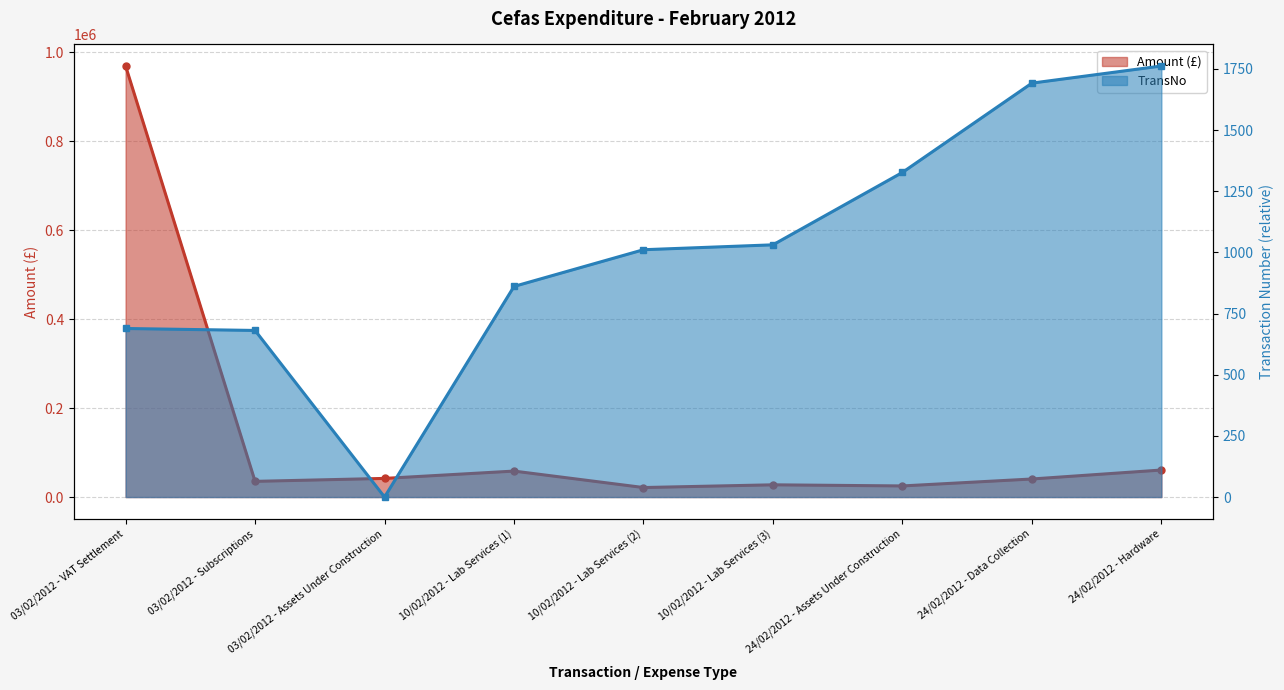

At which label does TransNo reach its peak?

24/02/2012 - Hardware